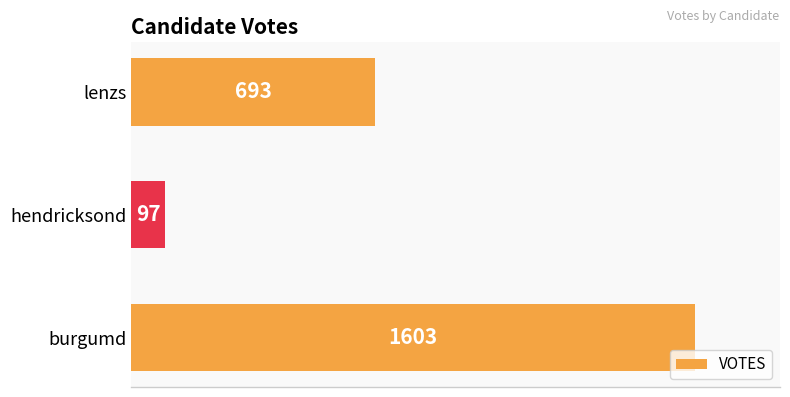

How many series are shown in this chart?

1